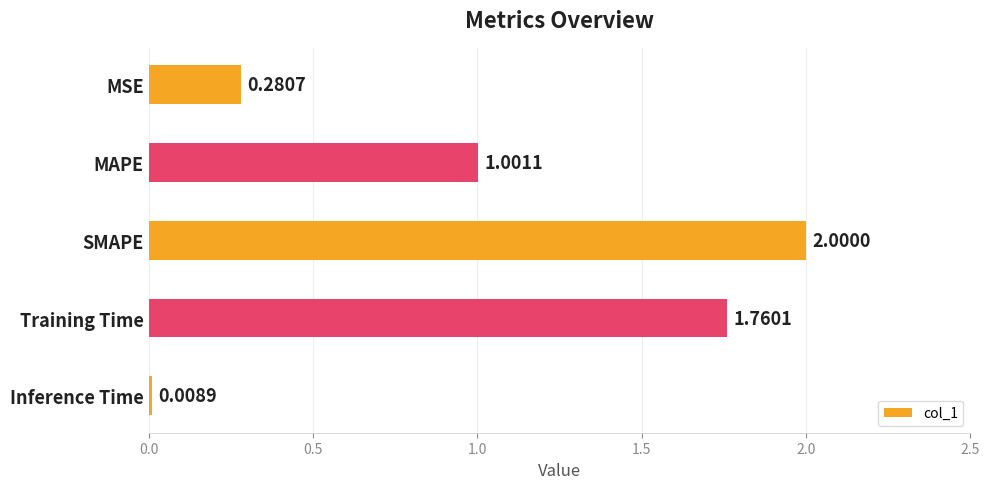

List the labels in order of value, largest first.

SMAPE, Training Time, MAPE, MSE, Inference Time